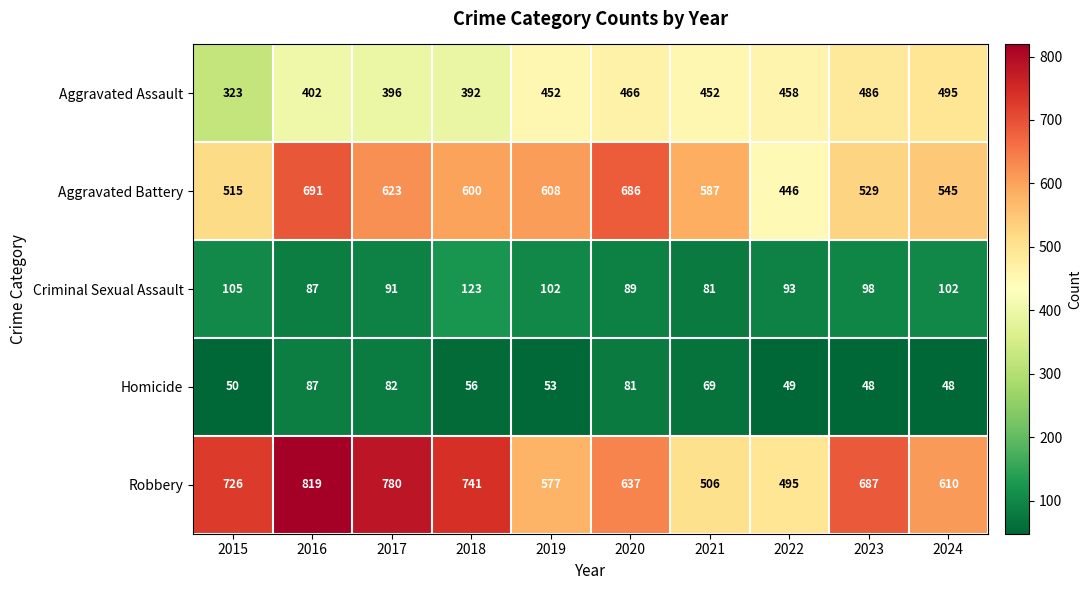

At how many categories does at least one series exceed 103?

10